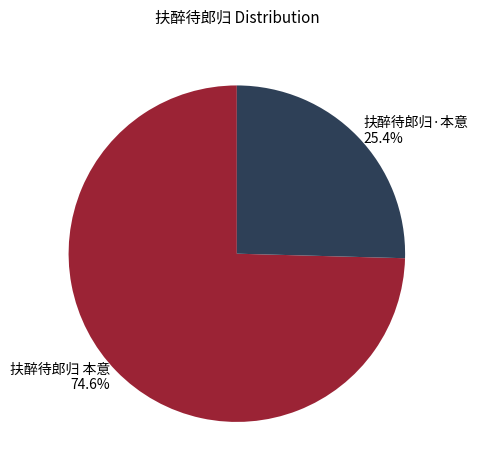

To the nearest percent, what percentage of the pie is 扶醉待郎归 本意?

75%